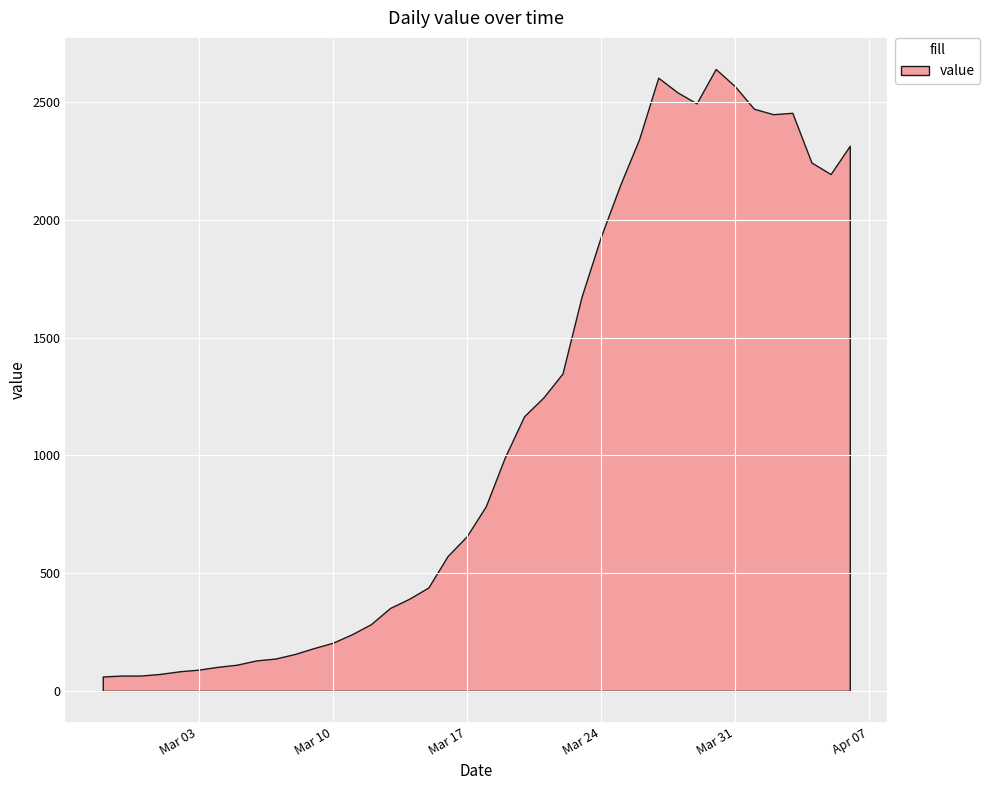

What is the minimum value shown in the chart?

61